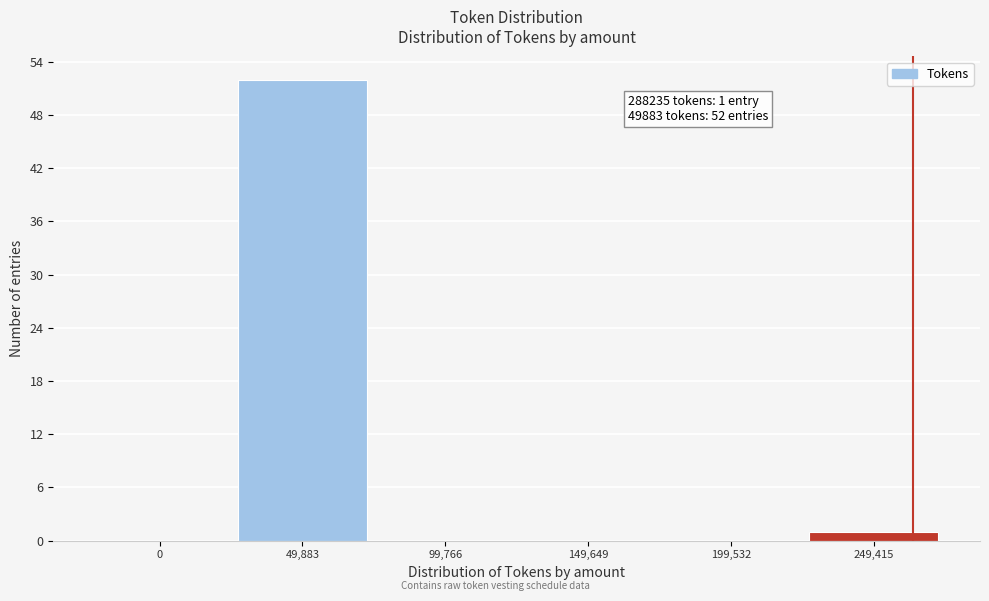

Reading right to left, what are all the values shown in this chart?

249,415=1	199,532=0	149,649=0	99,766=0	49,883=52	0=0